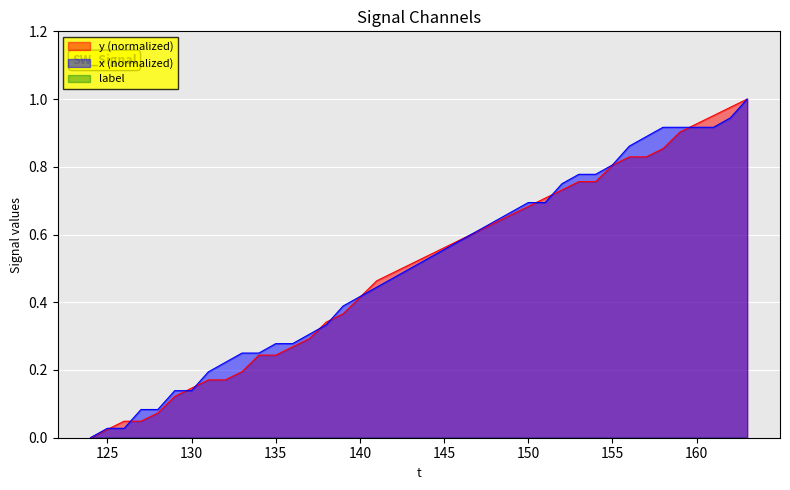

Which series ends up on top after the final intersection of x and y?

y